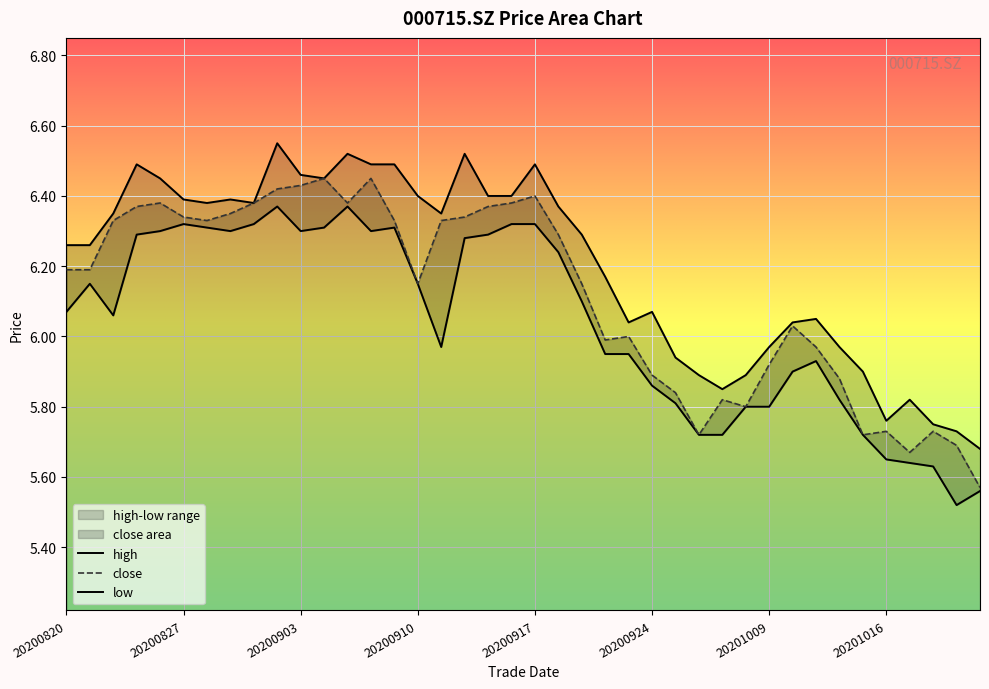

How many lines are shown in the chart?

3